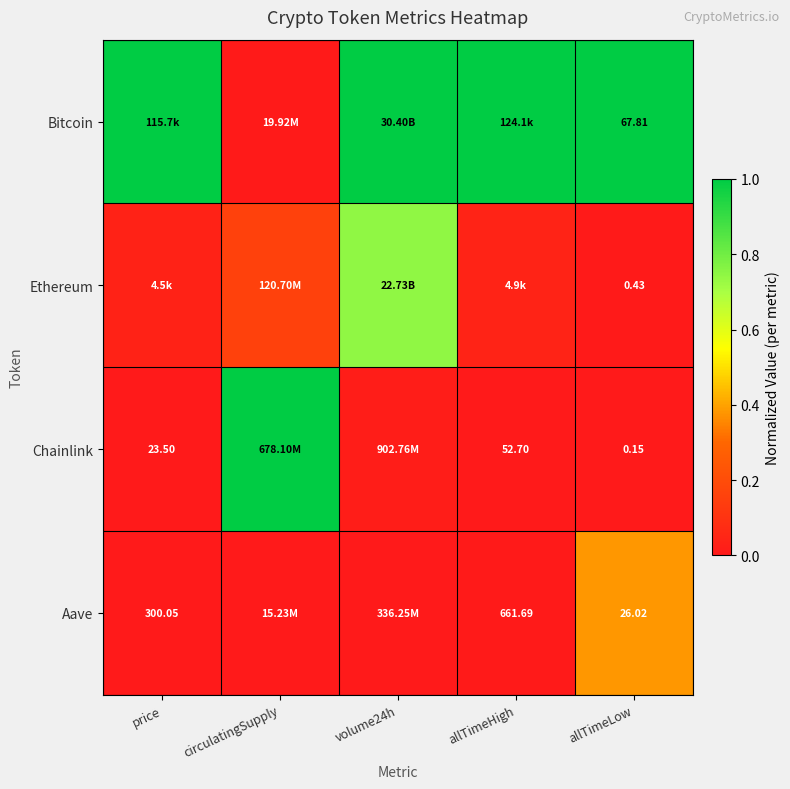

At which label is Ethereum closest to 0?

allTimeLow